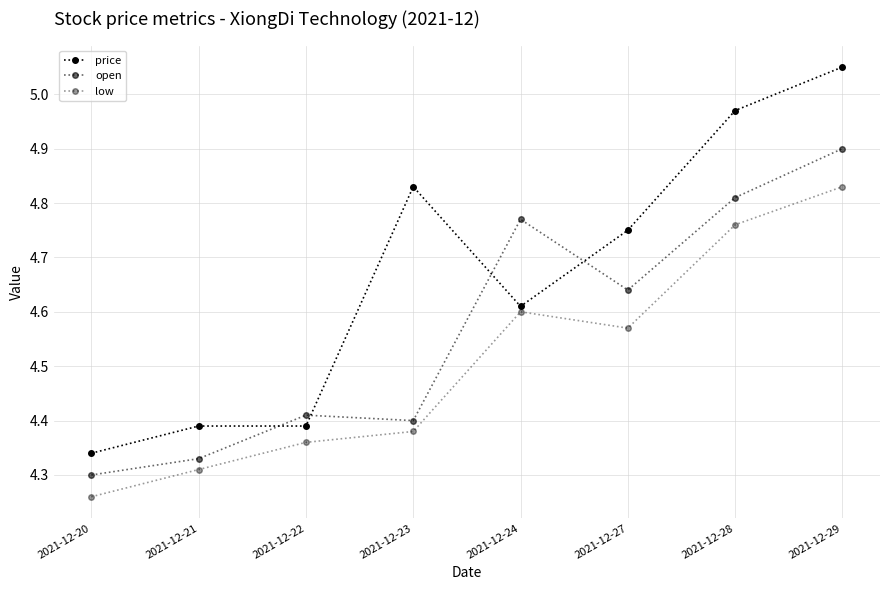

What is the difference between the low values at 2021-12-27 and 2021-12-21?

0.3